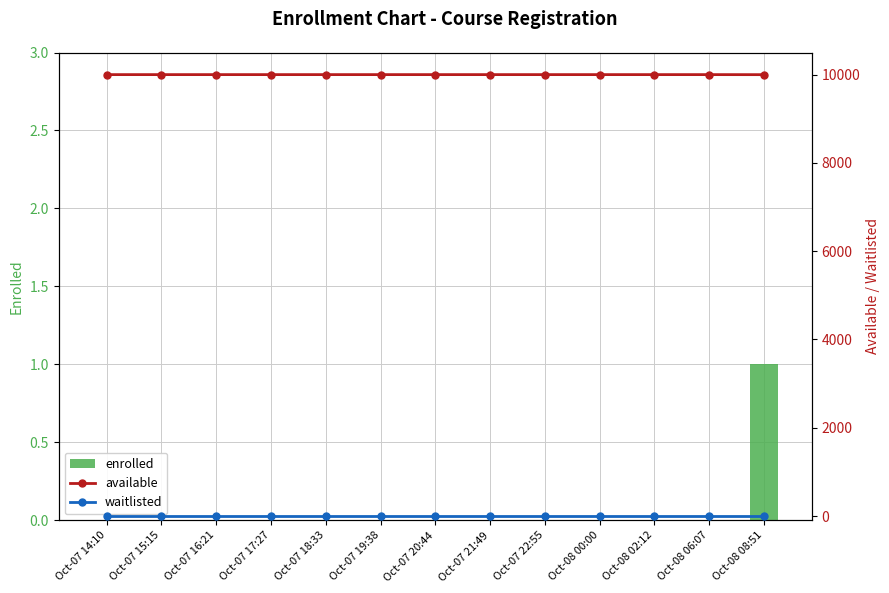

Where is enrolled nearest to the value 0?

Oct-07 14:10